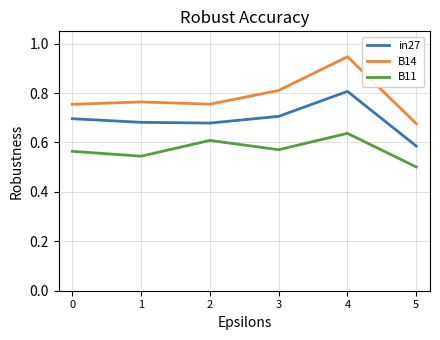

Rank the series by their average value, from lowest to highest.

B11, in27, B14